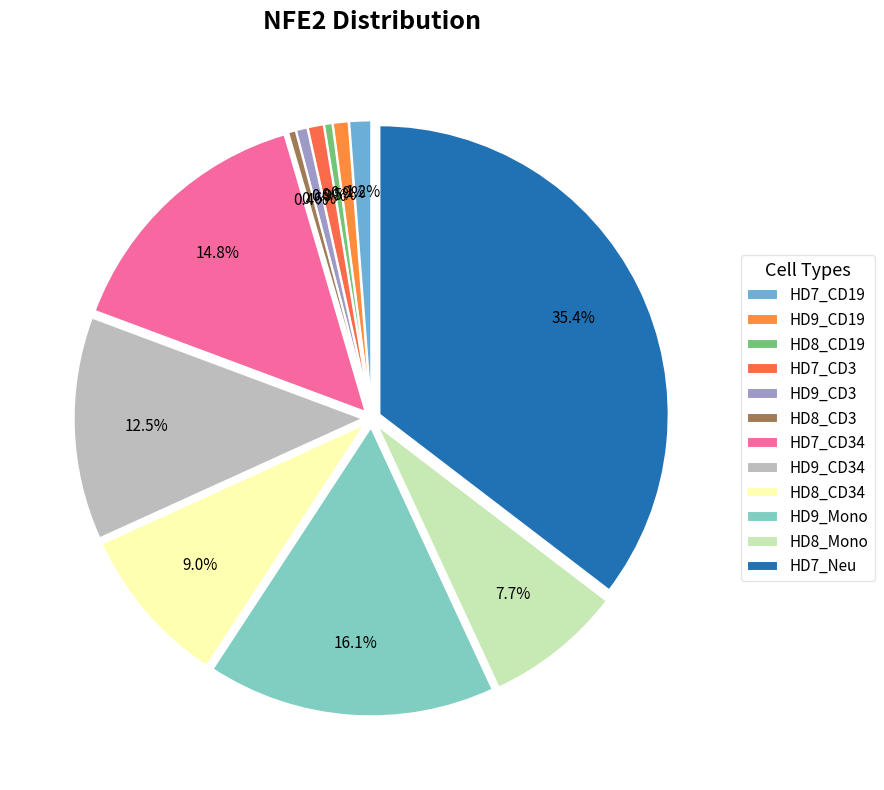

Combined, what portion of the pie is HD9_CD3 and HD8_CD3?

1.1%